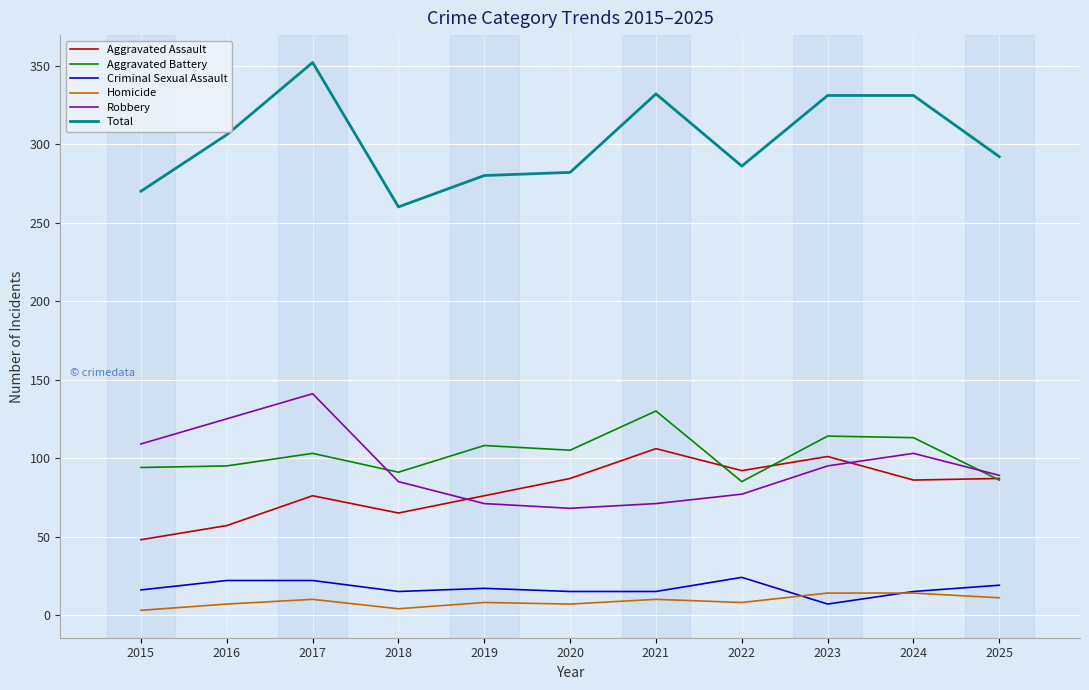

The value of Aggravated Assault at 2021 is 38. True or false?

False